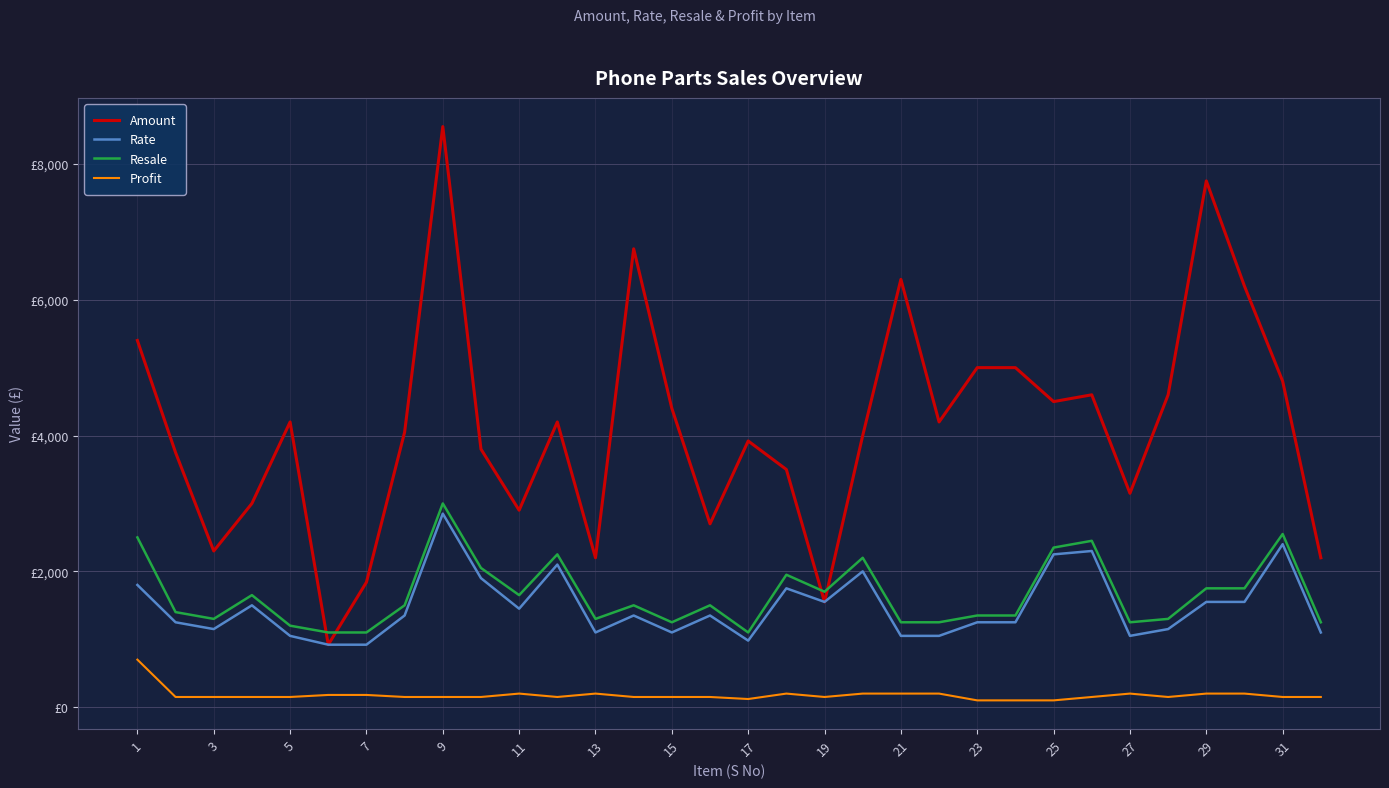

Which series has the largest total across all categories?

Amount